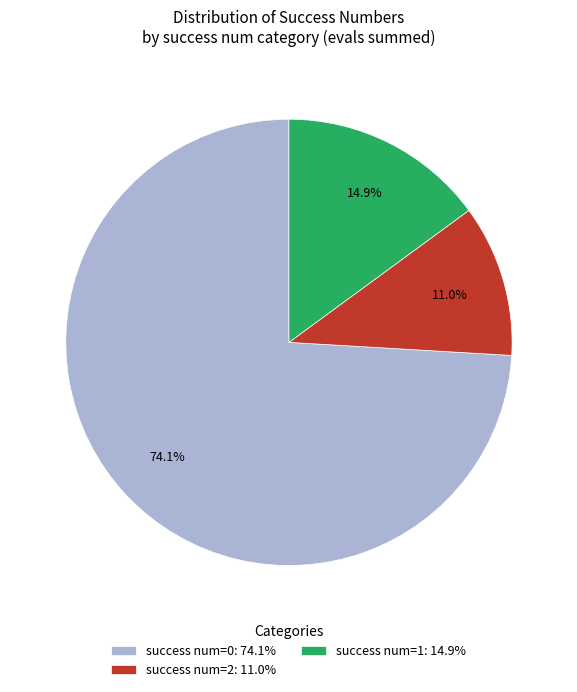

Count the number of slices in the pie.

3